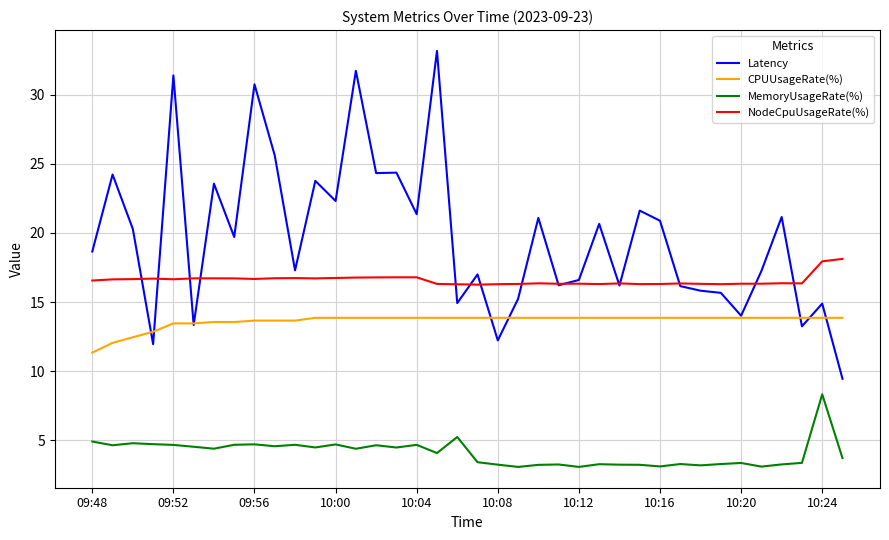

What are all the series names shown in the legend?

Latency, CPUUsageRate(%), MemoryUsageRate(%), NodeCpuUsageRate(%)